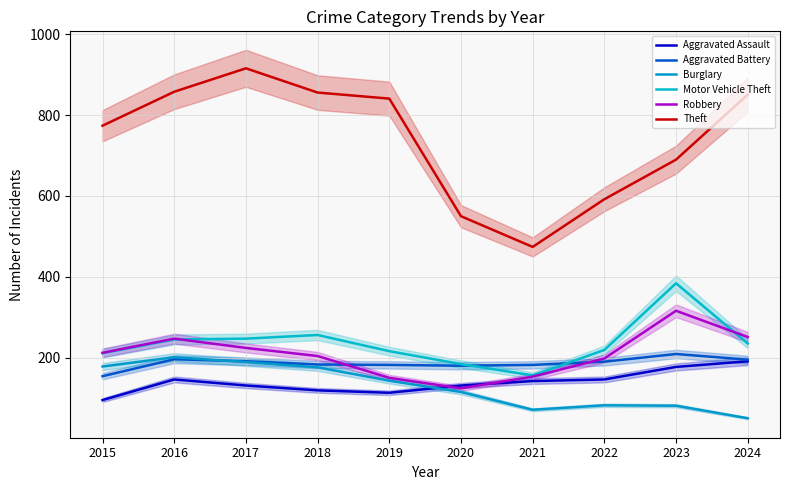

The Burglary series shows 88 at 2018. True or false?

False